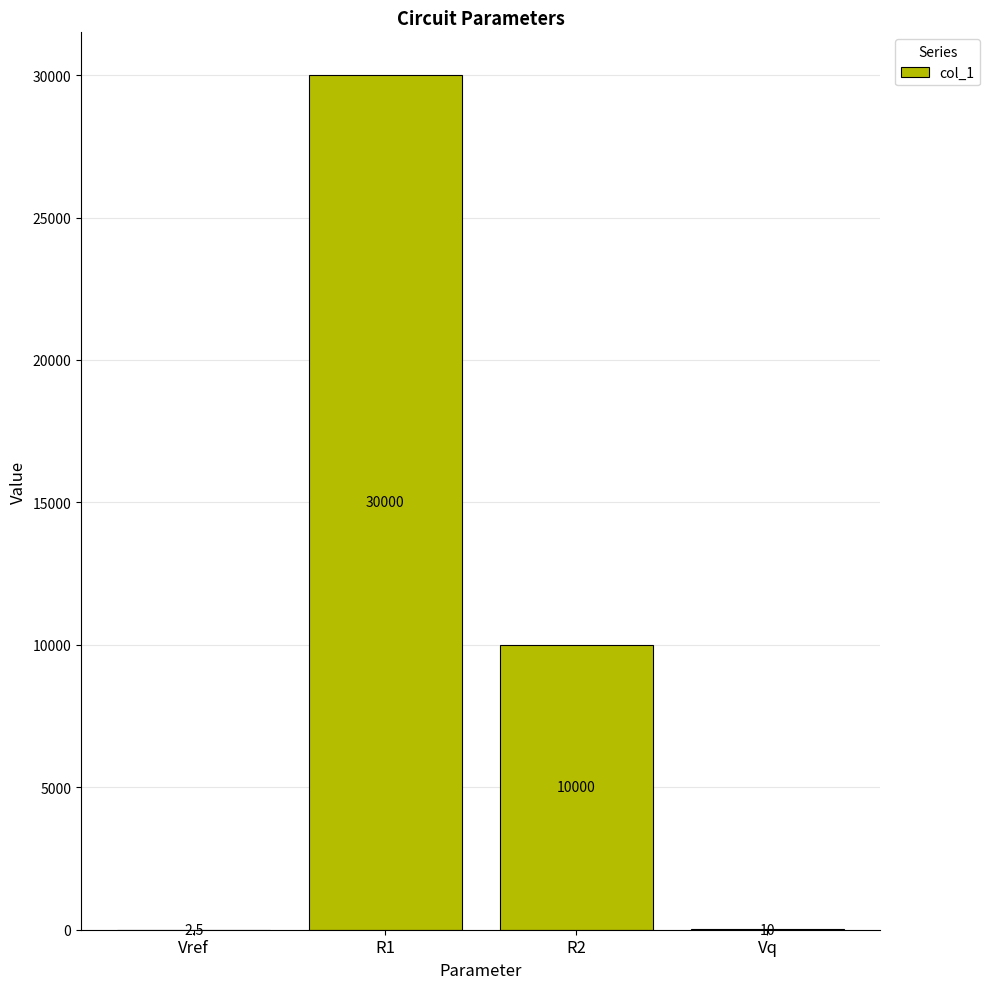

Which label corresponds to the largest value in the chart?

R1